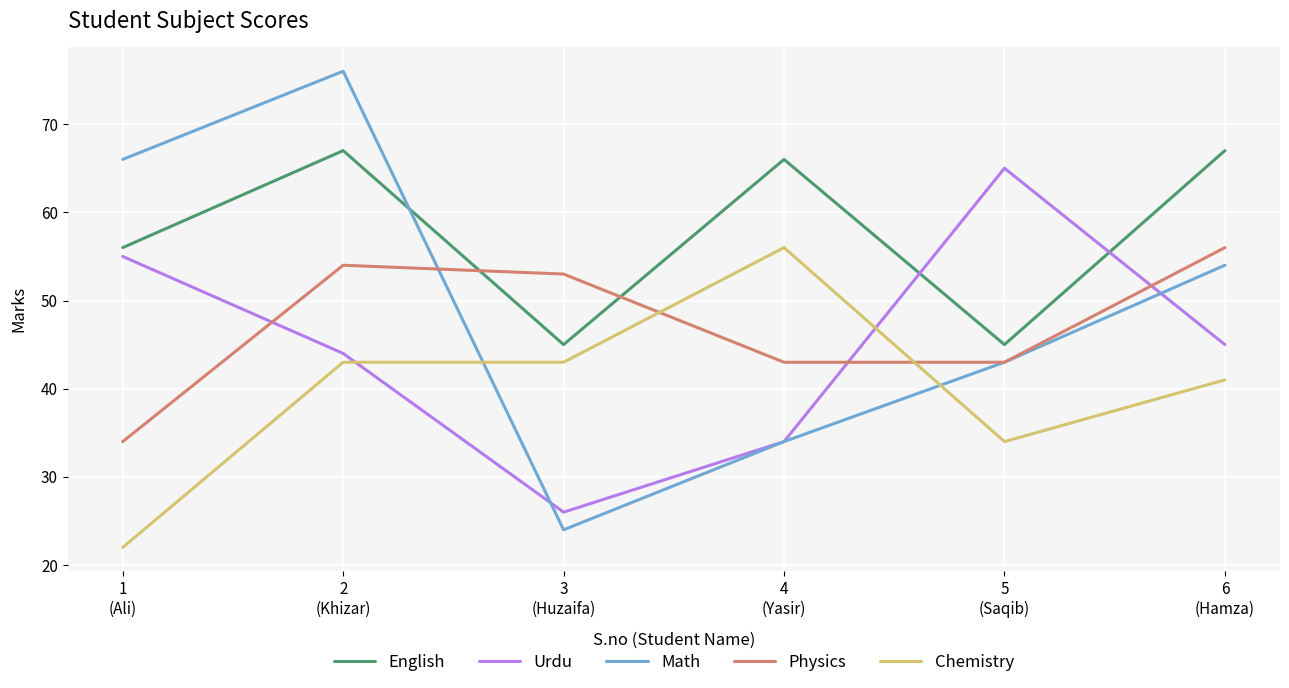

The value of Urdu at 4
(Yasir) is 14. True or false?

False